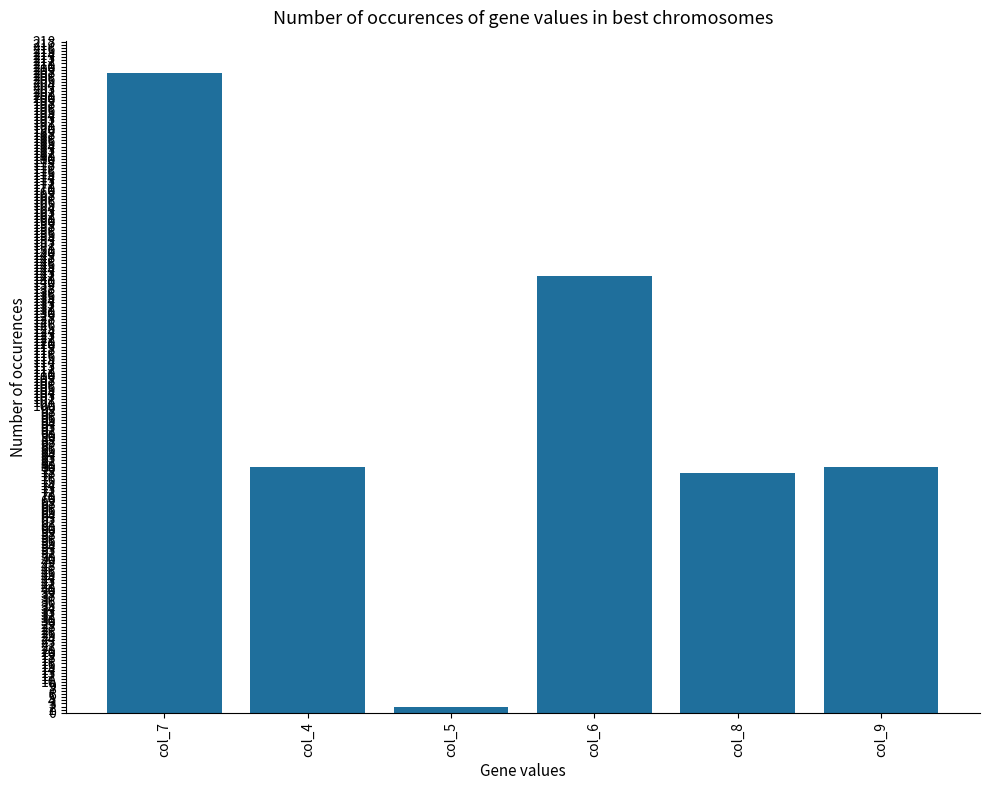

What is the greatest value displayed?

208